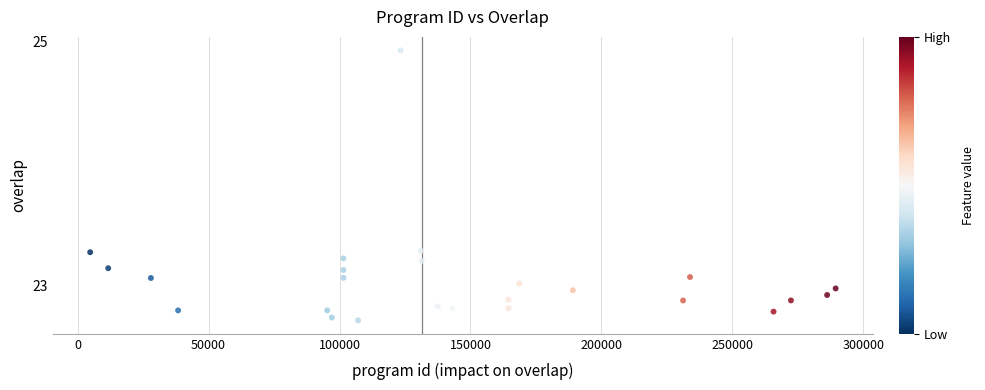

What is the range of Y values (max minus min)?

2.2